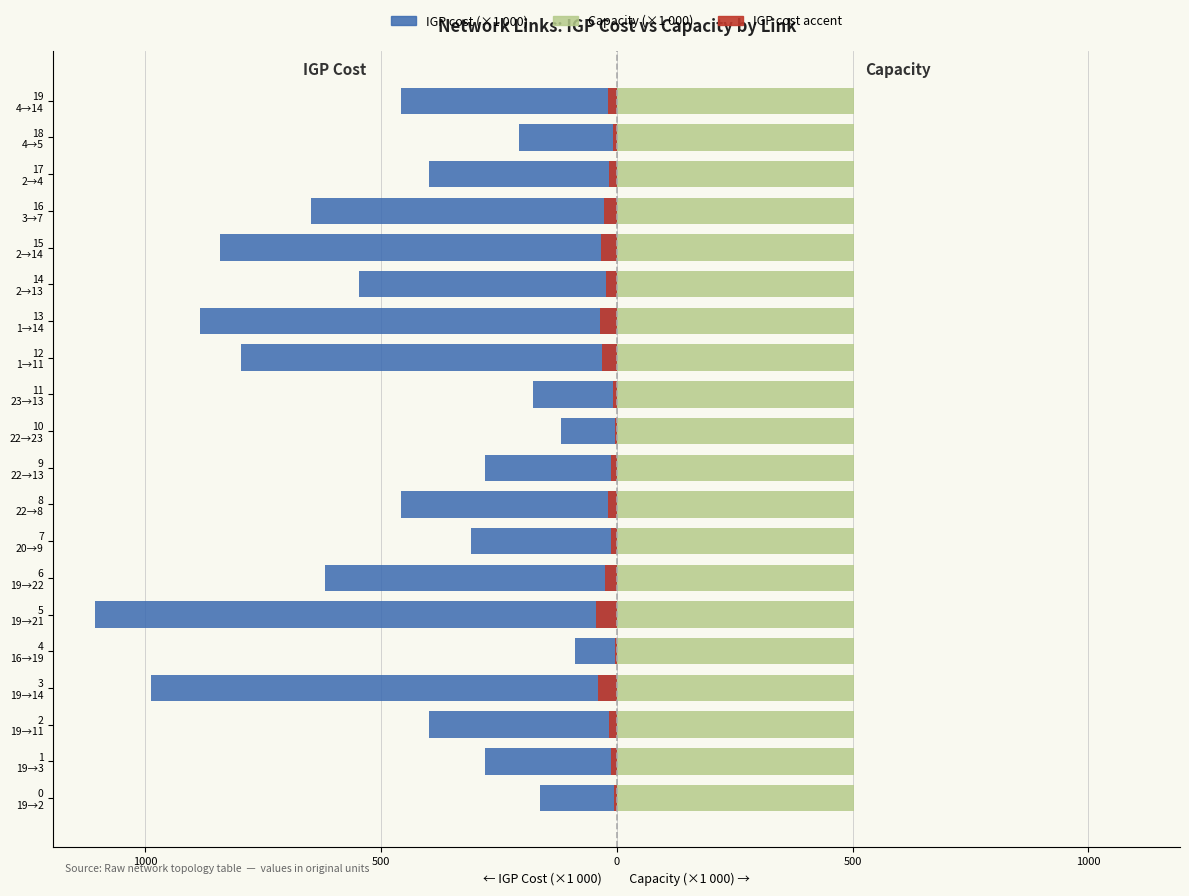

What value does the Accent (IGP ×4%) series have at 11 23→13?

-7.1